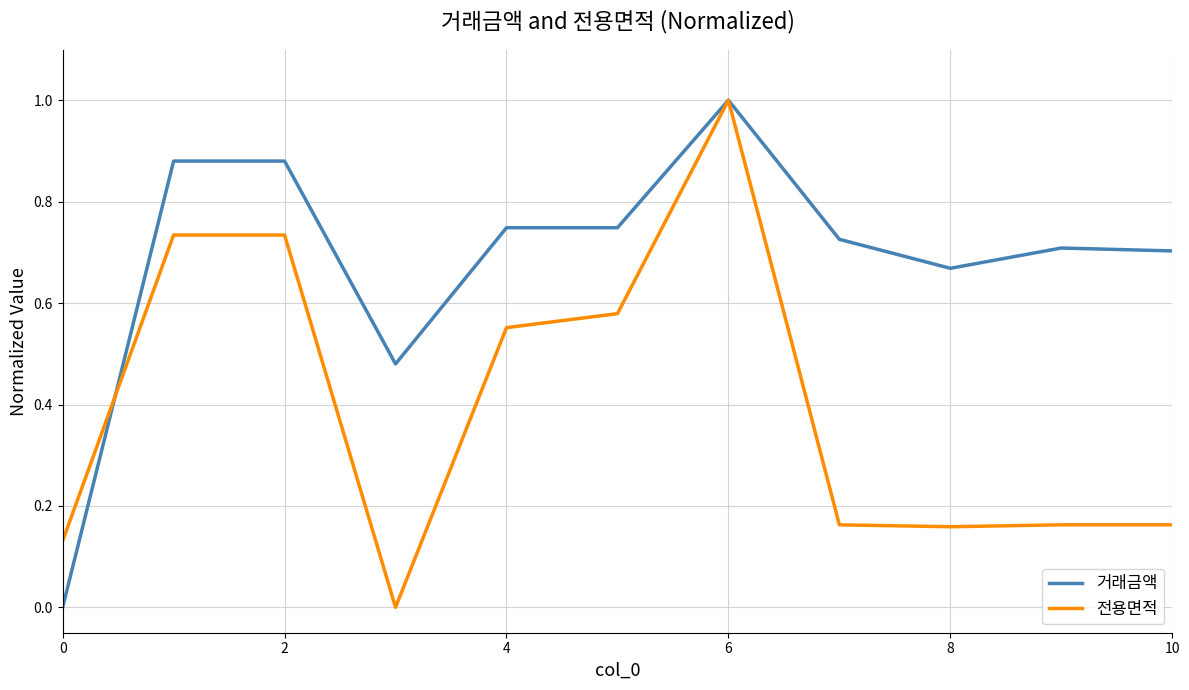

List the series in order of their overall mean, lowest first.

전용면적, 거래금액